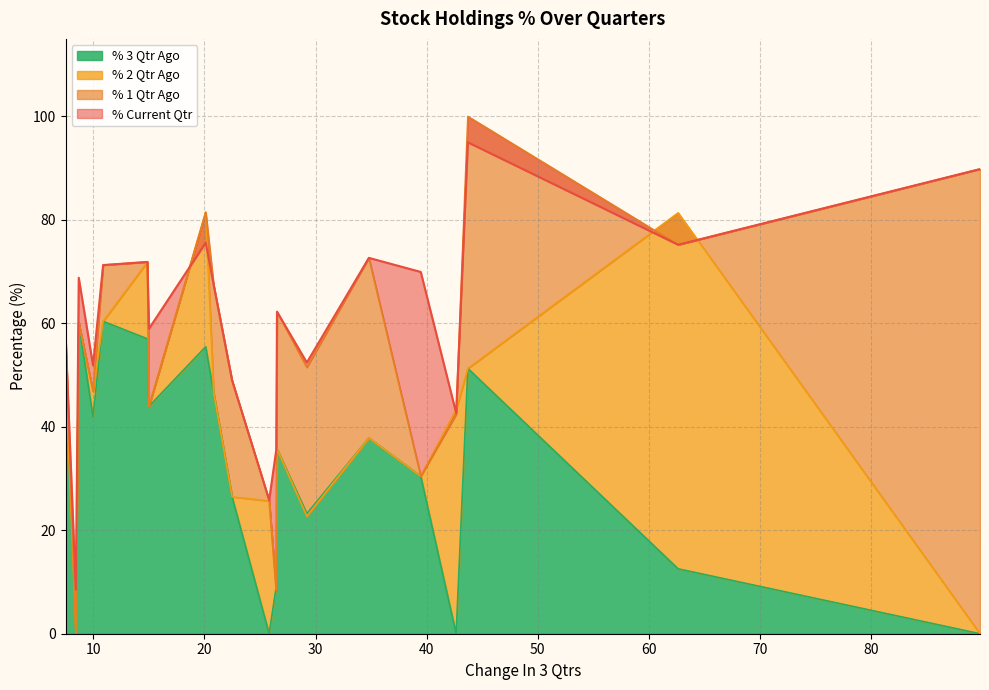

How many intersections are there between % 3 Qtr Ago and % 2 Qtr Ago?

2